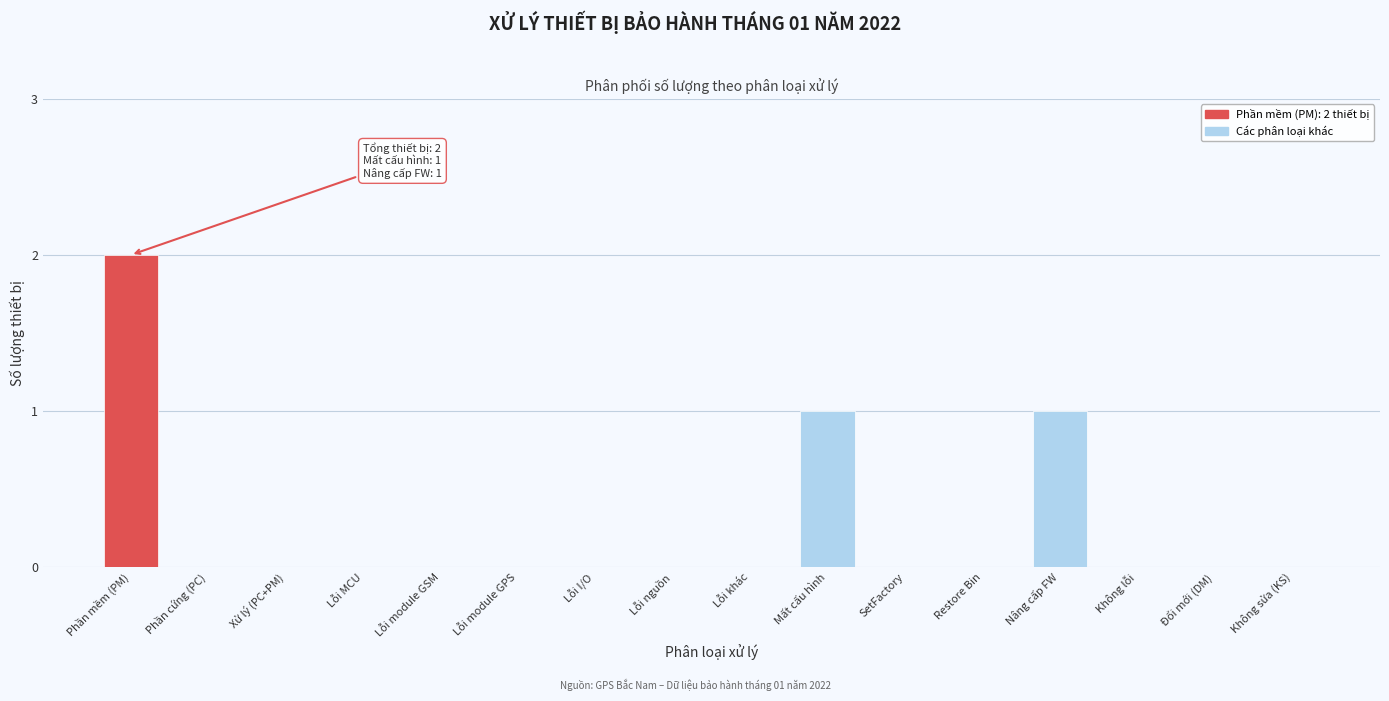

Reading left to right, transcribe all the data shown in this chart.

Phần mềm (PM)=2	Phần cứng (PC)=0	Xử lý (PC+PM)=0	Lỗi MCU=0	Lỗi module GSM=0	Lỗi module GPS=0	Lỗi I/O=0	Lỗi nguồn=0	Lỗi khác=0	Mất cấu hình=1	SetFactory=0	Restore Bin=0	Nâng cấp FW=1	Không lỗi=0	Đổi mới (DM)=0	Không sửa (KS)=0